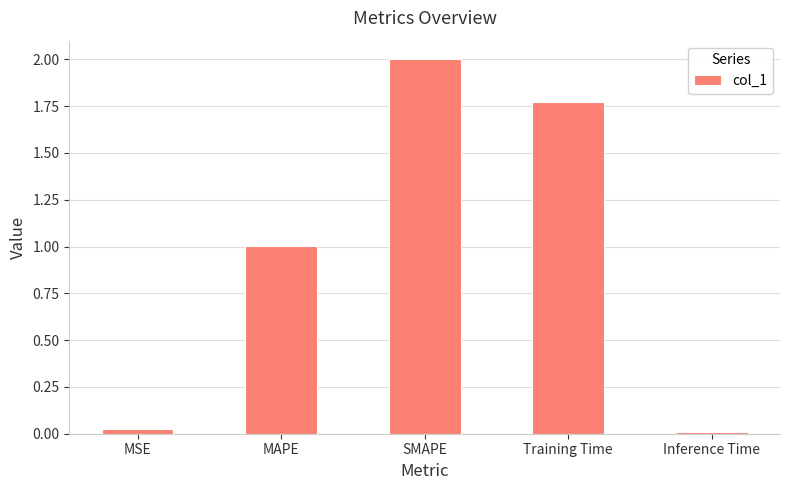

Which label corresponds to the largest value in the chart?

SMAPE